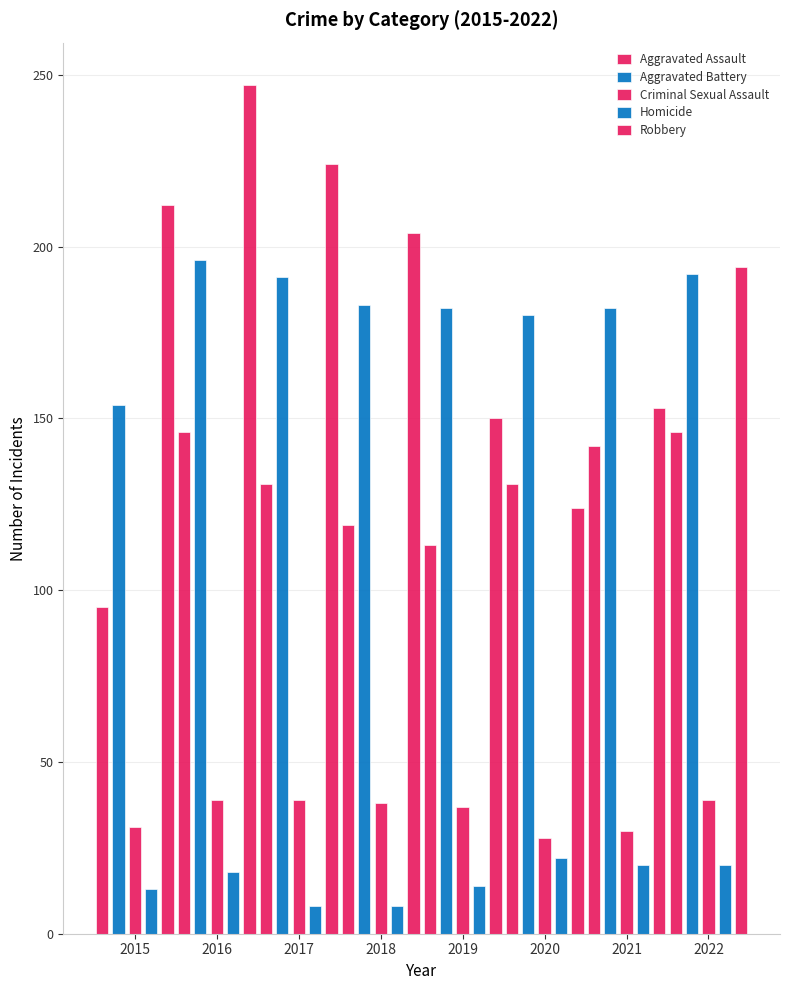

Reading left to right, list all the values displayed in this chart.

Aggravated Assault: 95	146	131	119	113	131	142	146
Aggravated Battery: 154	196	191	183	182	180	182	192
Criminal Sexual Assault: 31	39	39	38	37	28	30	39
Homicide: 13	18	8	8	14	22	20	20
Robbery: 212	247	224	204	150	124	153	194